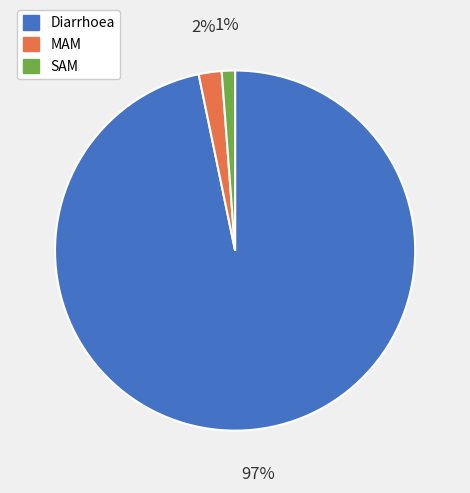

To the nearest percent, what is the combined percentage of Diarrhoea and MAM?

99%